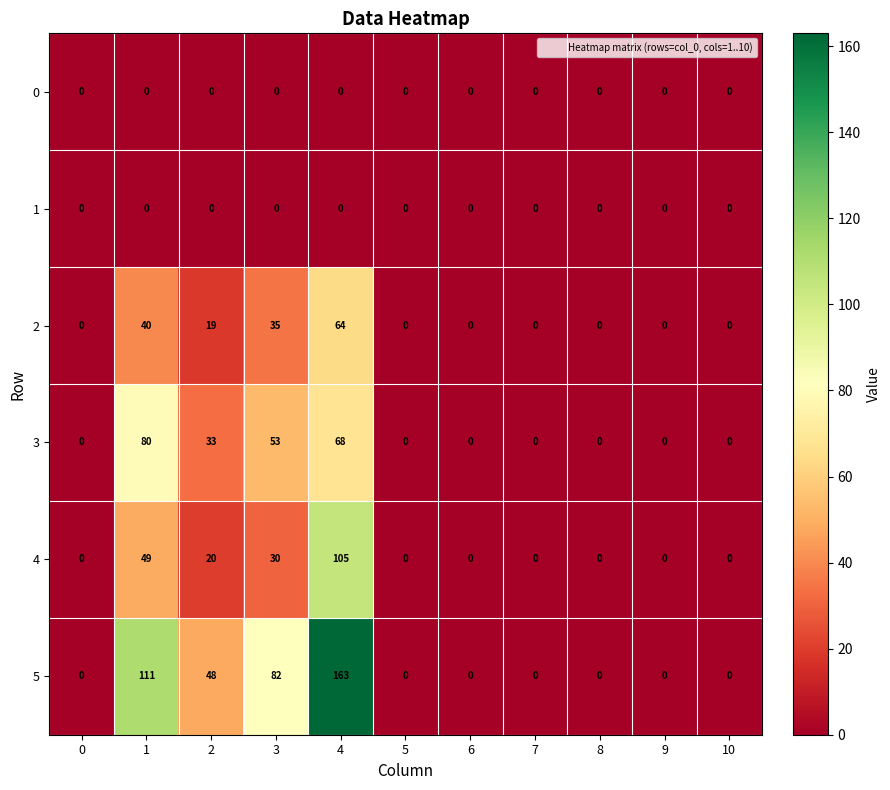

What is the total value across all series at 1?

280